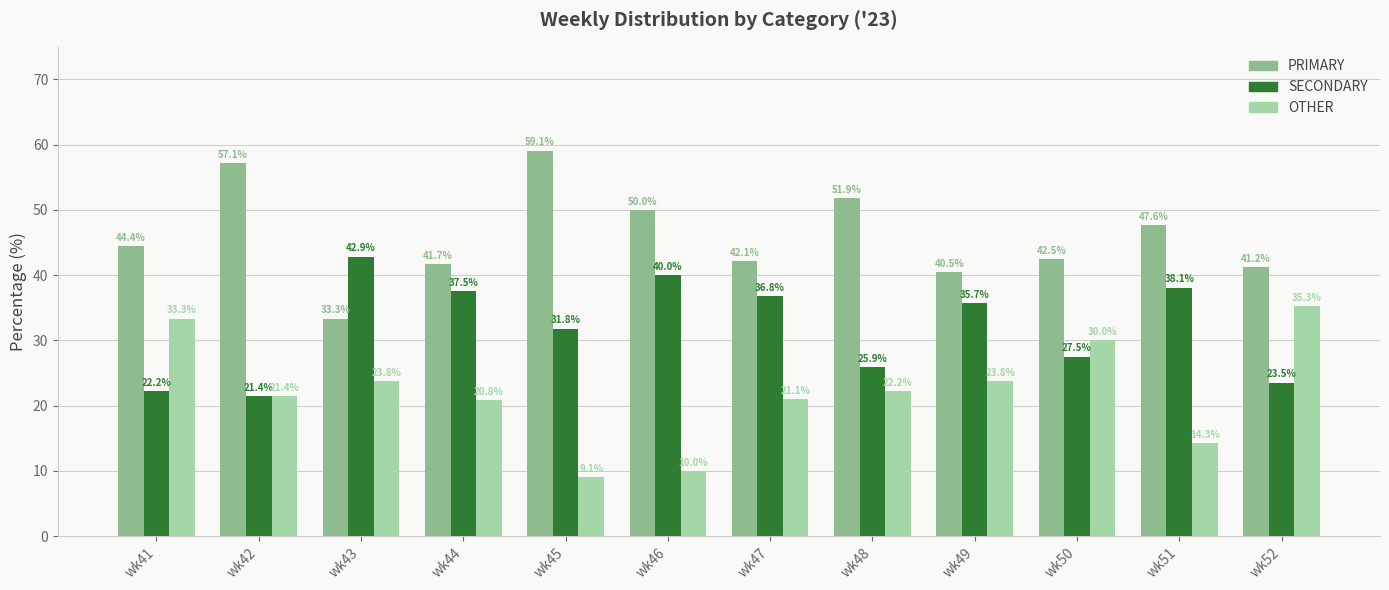

What is the difference between the maximum and minimum values in the OTHER series?

26.2